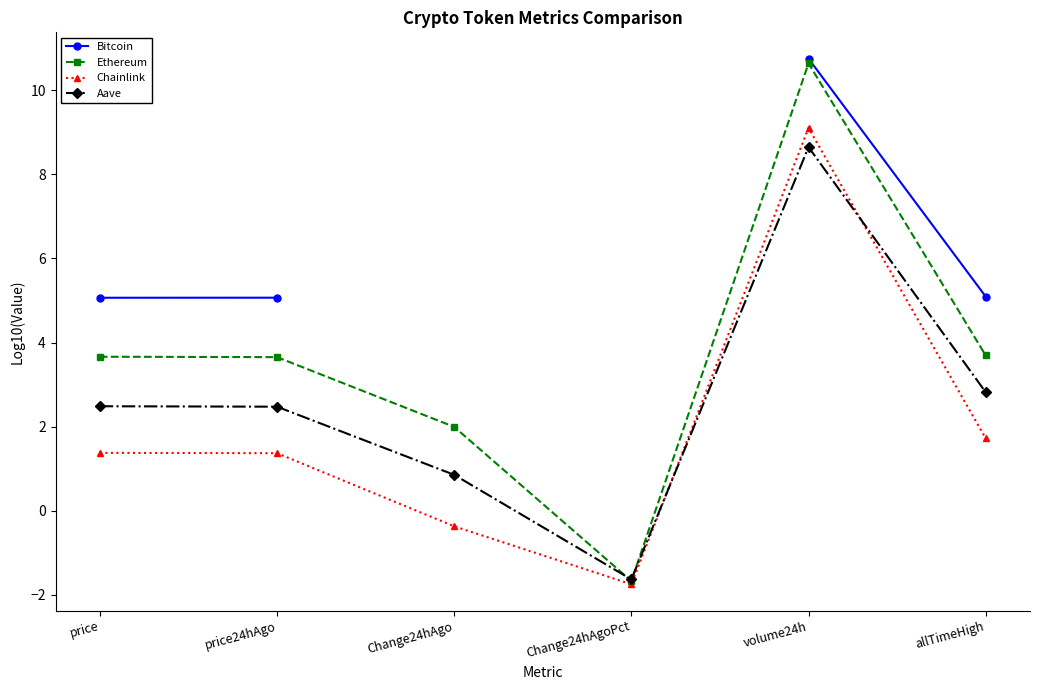

True or false: Chainlink and Bitcoin intersect in this chart.

False